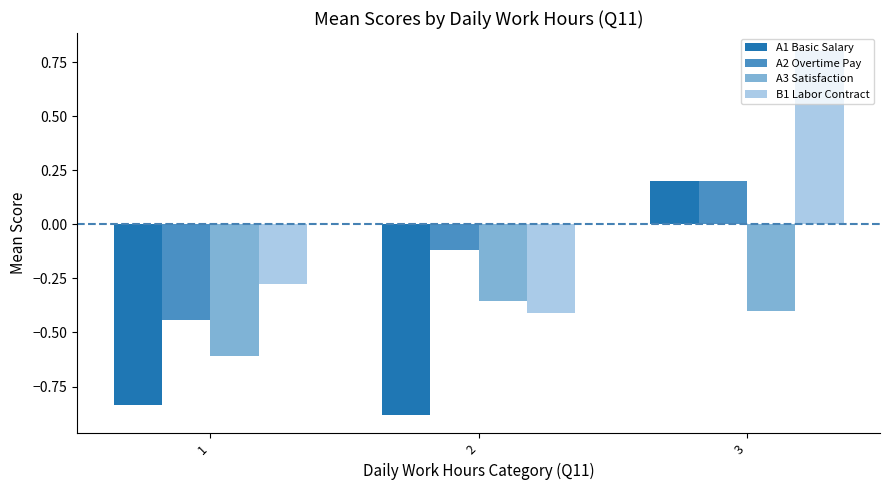

Does the chart contain any negative values?

Yes